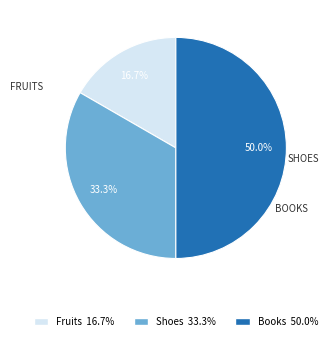

Is Shoes the majority of the pie?

No